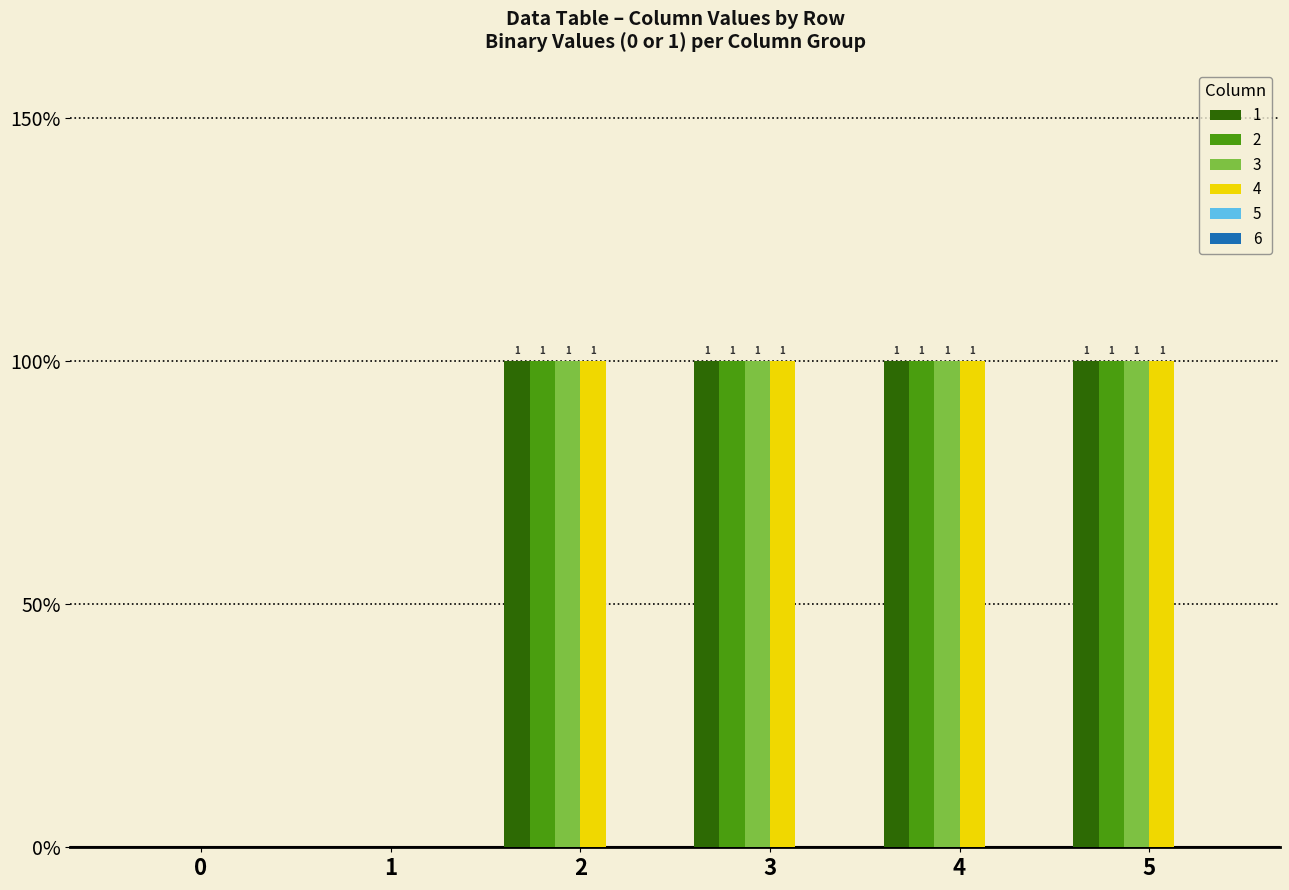

Does the chart contain stacked bars?

No